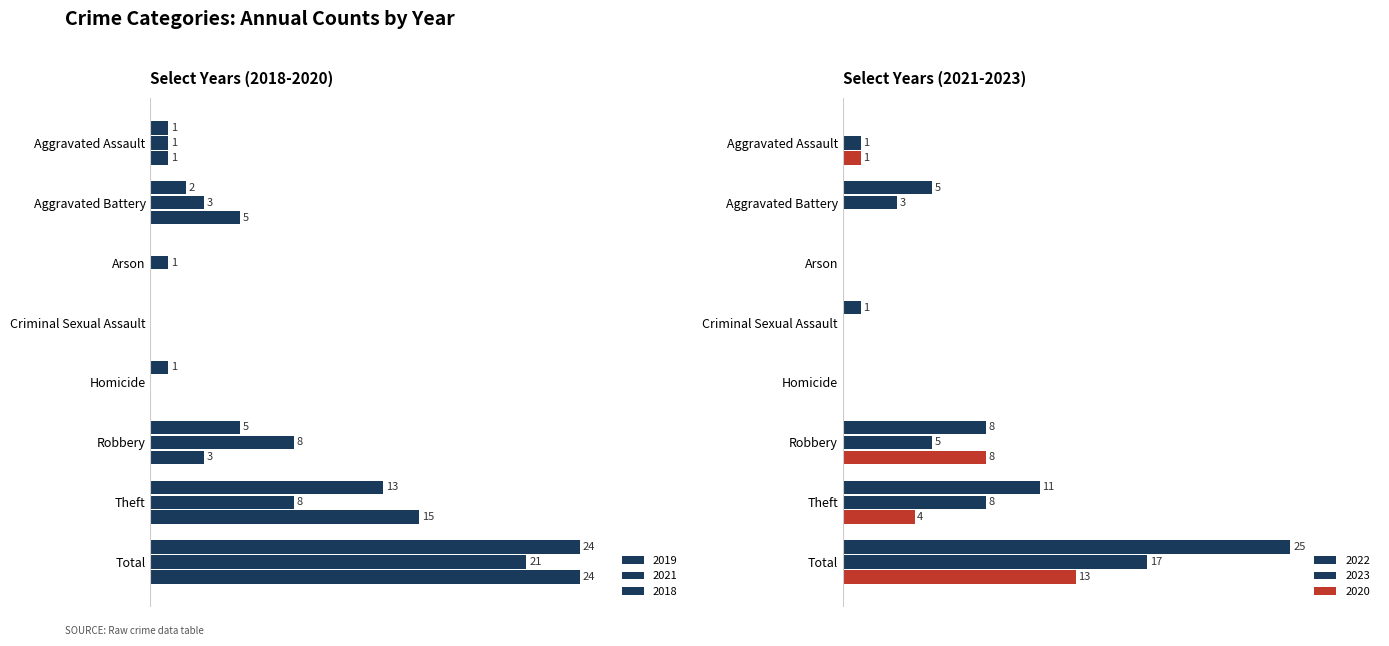

What is the highest value of the 2023 series?

17